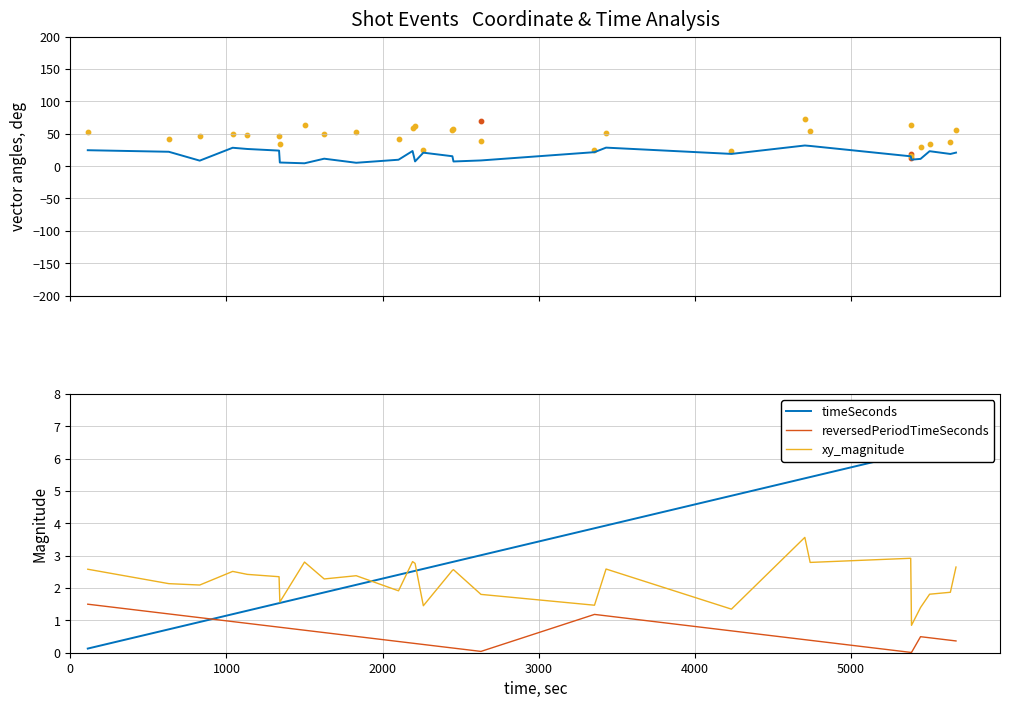

Is the value of reversedPeriodTimeSeconds at 9 greater than the value of timeSeconds at 23?

No